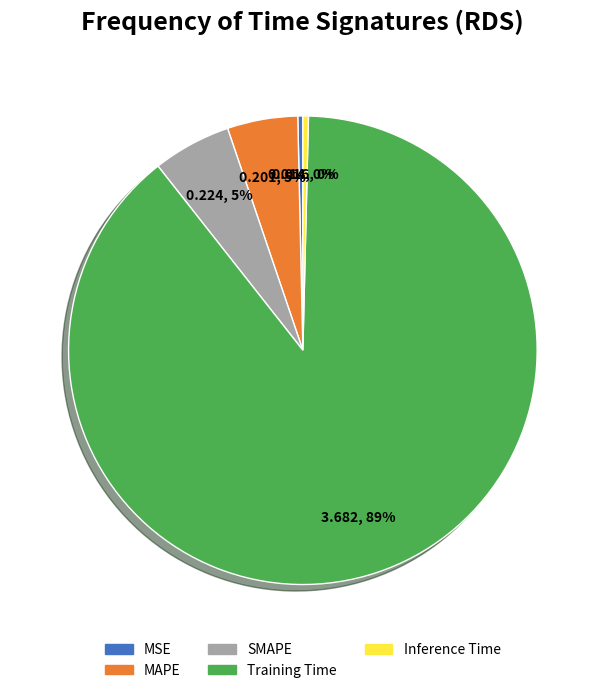

Do SMAPE and Inference Time together represent more than half of the pie?

No